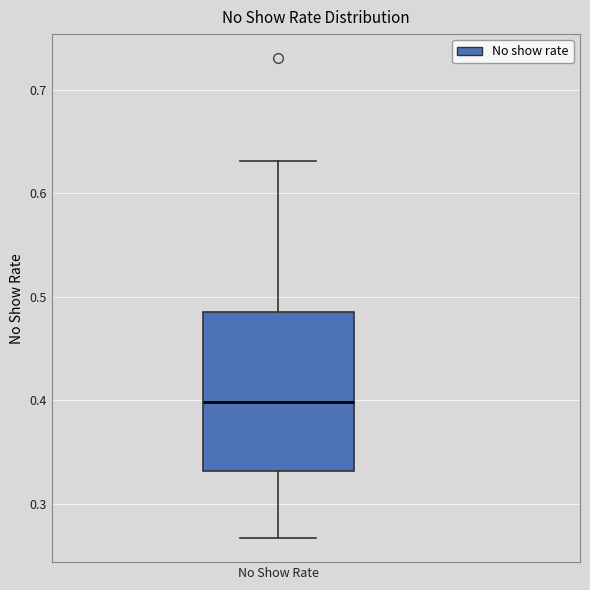

Transcribe this box plot: give where the median line is, the range the box spans, and where the two whiskers end, as read against the y-axis. The values are not printed on the chart, so give them approximately, as read against the axis.

median 0.40, box 0.33 to 0.49, whiskers 0.27 to 0.63